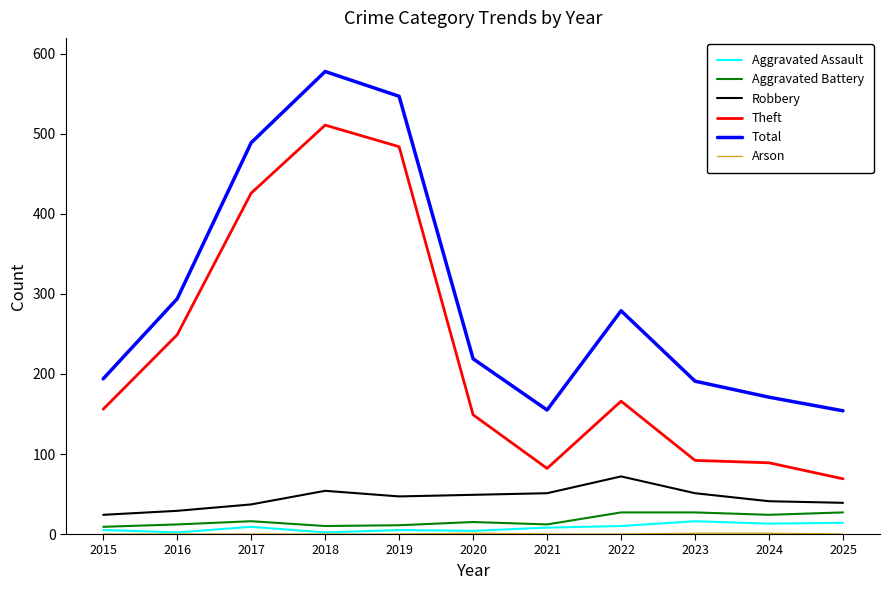

The value of Theft at 2017 is 426. True or false?

True